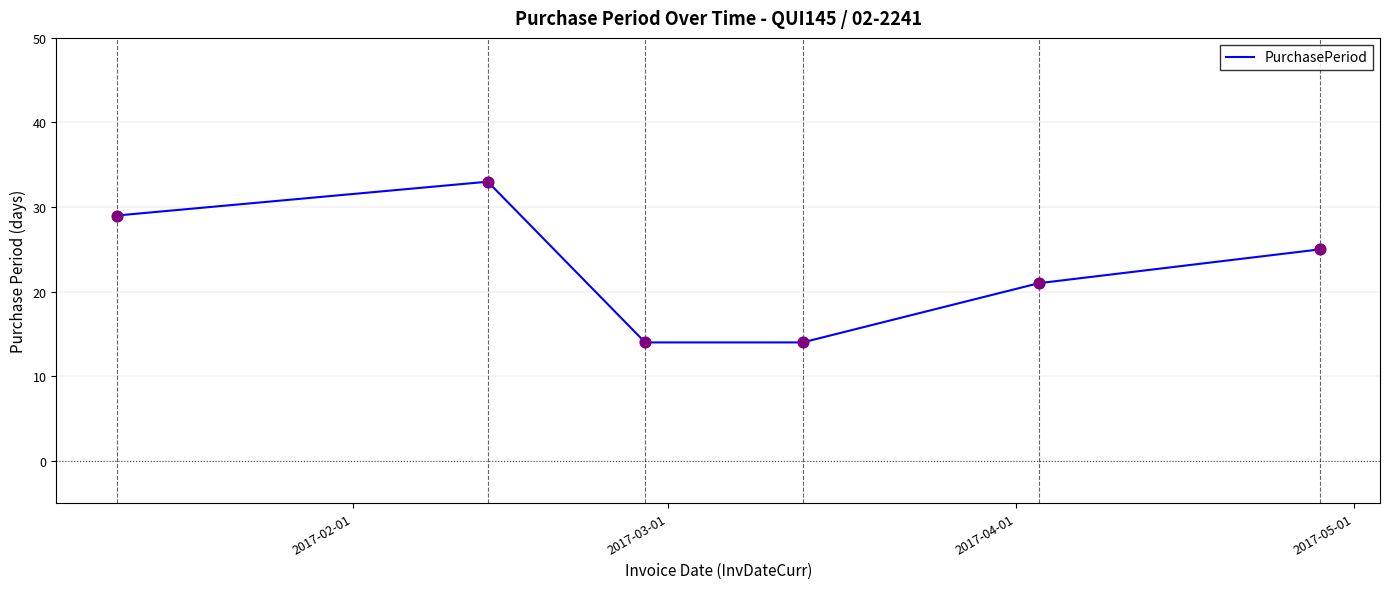

What is the minimum value shown in the chart?

14